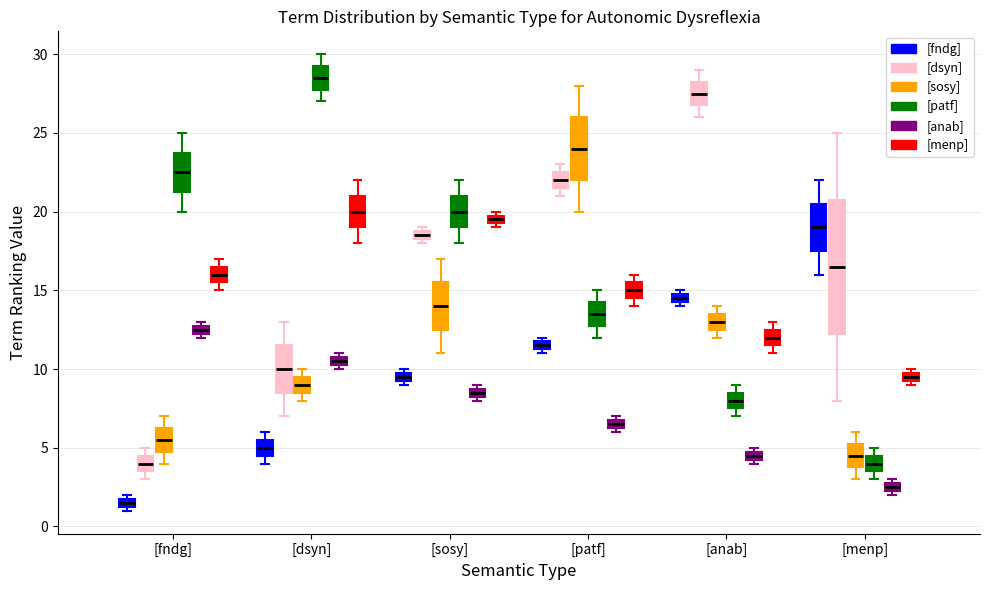

Where is the upper edge of the box for [patf] ([dsyn]) on the y-axis? The values are not printed on the chart, so give them approximately, as read against the axis.

22.5